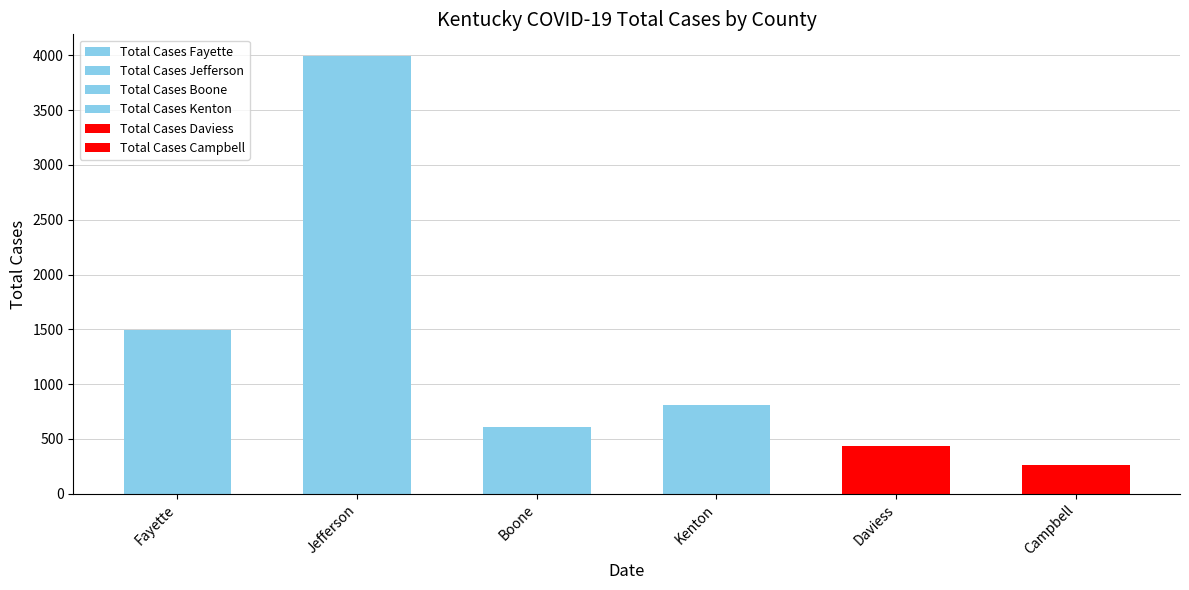

What value does the data have at Kenton, to the nearest 50?

800